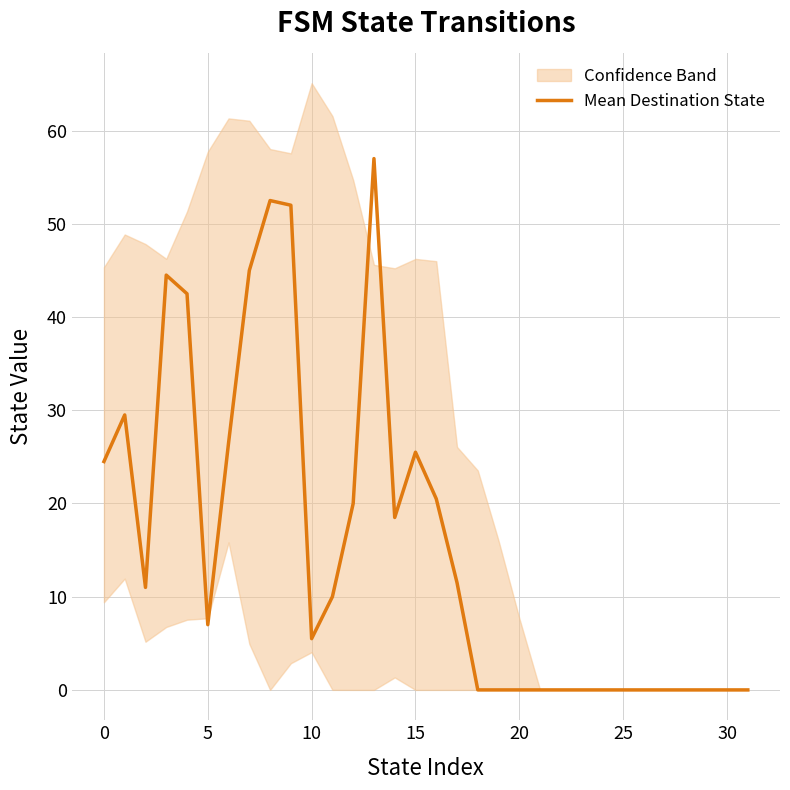

How many points are higher than both their immediate neighbors (excluding endpoints)?

5